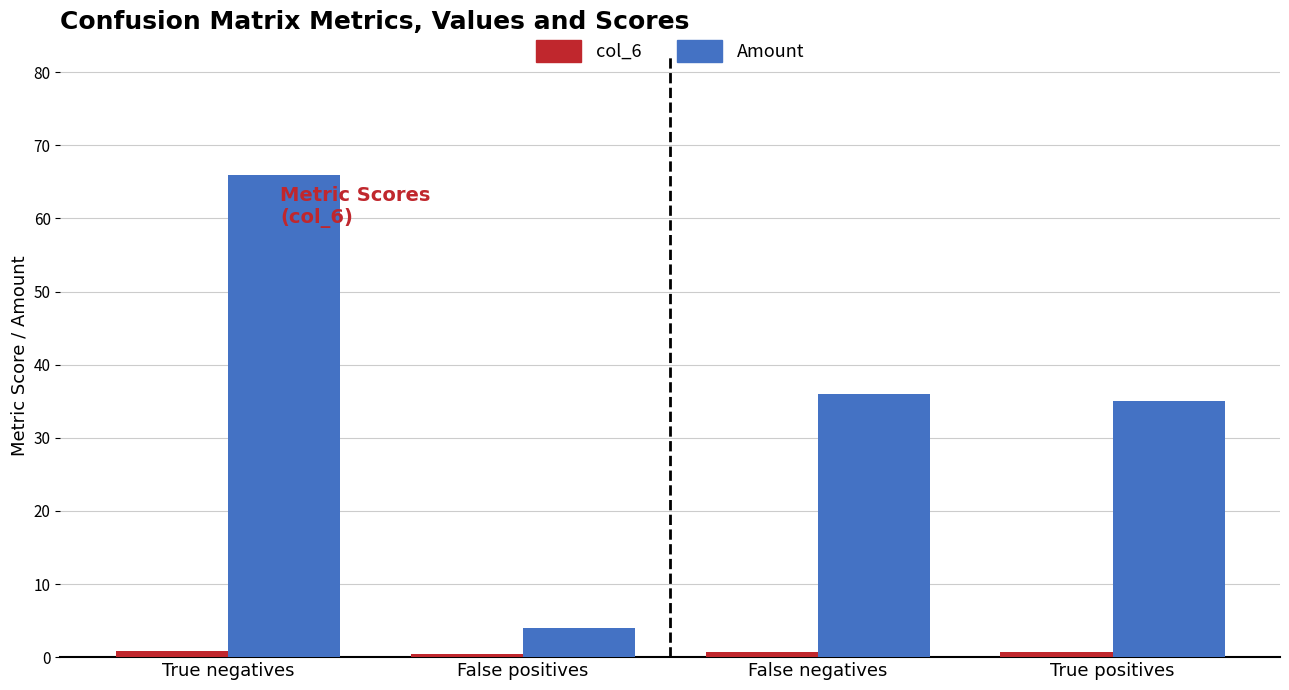

Which series has the largest total across all categories?

Amount